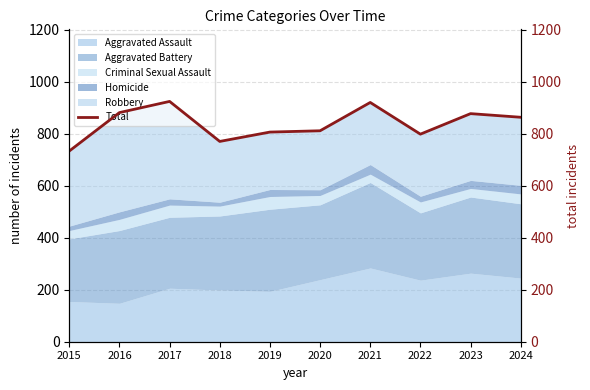

How many lines are shown in the chart?

1